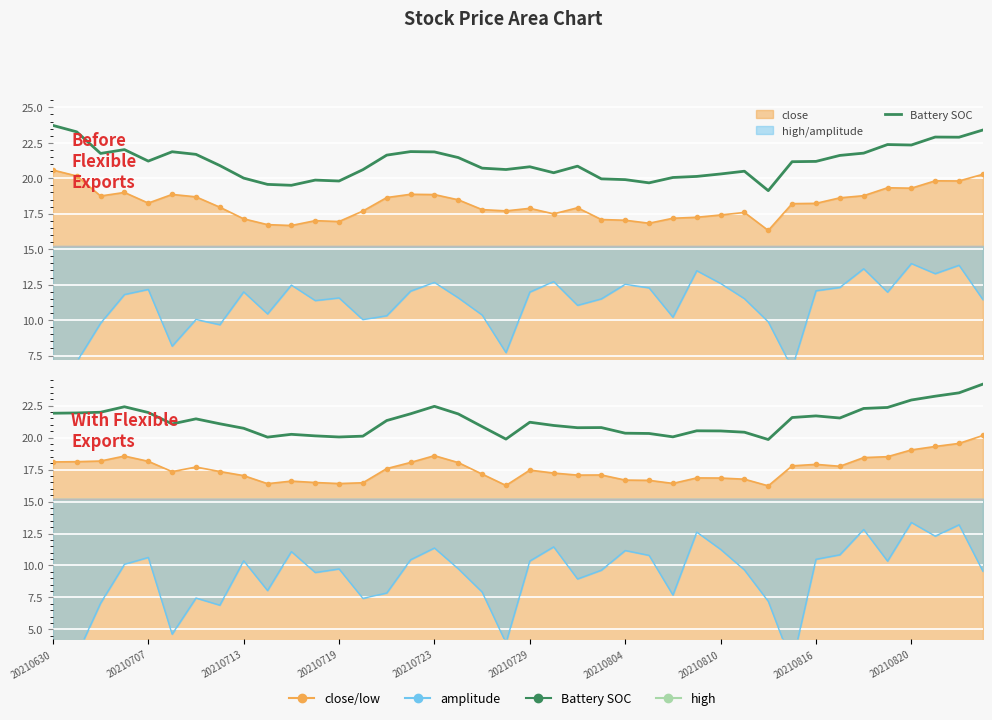

How many values exceed 21?

22